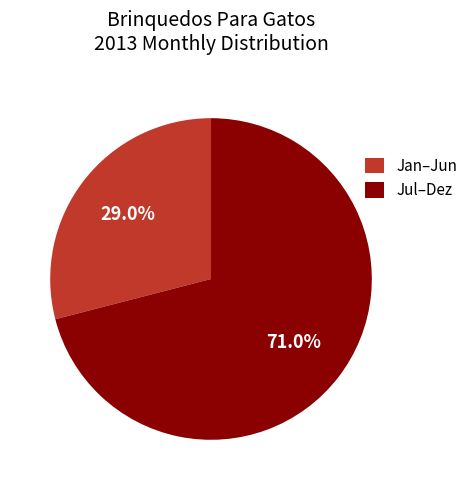

What is the majority slice?

Jul–Dez